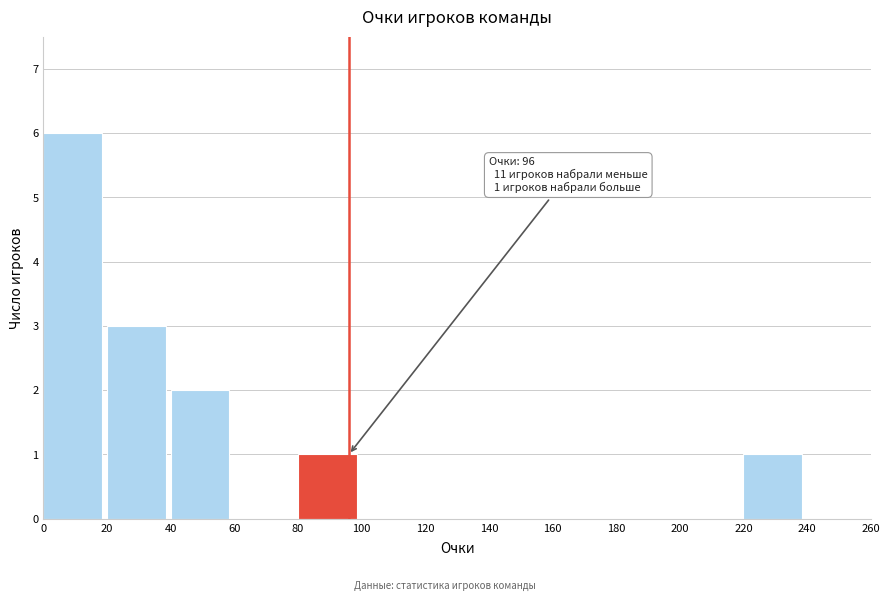

Which range on the x-axis has the tallest bar?

0 to 20